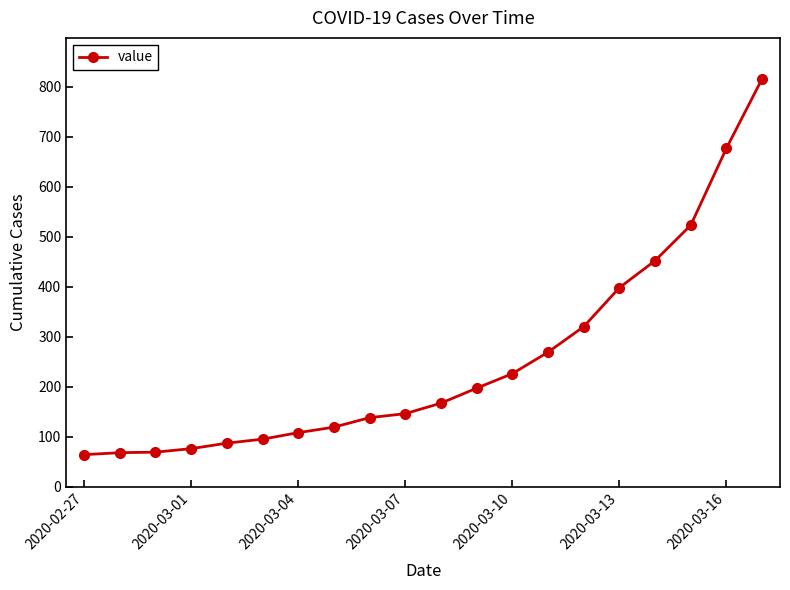

What is the value of the 7th point from the left?

108